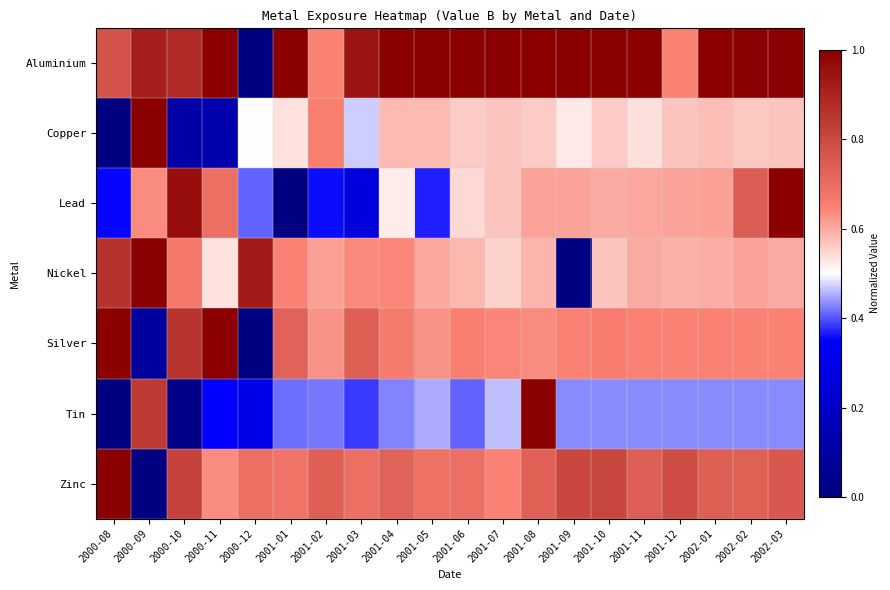

Reading right to left, extract all data points from this chart.

Aluminium: 2002-03=1.0	2002-02=1.0	2002-01=1.0	2001-12=0.6	2001-11=1.0	2001-10=1.0	2001-09=1.0	2001-08=1.0	2001-07=1.0	2001-06=1.0	2001-05=1.0	2001-04=1.0	2001-03=0.9	2001-02=0.6	2001-01=1.0	2000-12=0.0	2000-11=1.0	2000-10=0.9	2000-09=0.9	2000-08=0.8
Copper: 2002-03=0.6	2002-02=0.6	2002-01=0.6	2001-12=0.6	2001-11=0.5	2001-10=0.6	2001-09=0.5	2001-08=0.6	2001-07=0.6	2001-06=0.6	2001-05=0.6	2001-04=0.6	2001-03=0.5	2001-02=0.7	2001-01=0.5	2000-12=0.5	2000-11=0.1	2000-10=0.1	2000-09=1.0	2000-08=0.0
Lead: 2002-03=1.0	2002-02=0.7	2002-01=0.6	2001-12=0.6	2001-11=0.6	2001-10=0.6	2001-09=0.6	2001-08=0.6	2001-07=0.6	2001-06=0.5	2001-05=0.4	2001-04=0.5	2001-03=0.3	2001-02=0.4	2001-01=0.0	2000-12=0.4	2000-11=0.7	2000-10=1.0	2000-09=0.6	2000-08=0.4
Nickel: 2002-03=0.6	2002-02=0.6	2002-01=0.6	2001-12=0.6	2001-11=0.6	2001-10=0.6	2001-09=0.0	2001-08=0.6	2001-07=0.6	2001-06=0.6	2001-05=0.6	2001-04=0.6	2001-03=0.6	2001-02=0.6	2001-01=0.6	2000-12=0.9	2000-11=0.5	2000-10=0.7	2000-09=1.0	2000-08=0.9
Silver: 2002-03=0.6	2002-02=0.6	2002-01=0.6	2001-12=0.6	2001-11=0.6	2001-10=0.7	2001-09=0.6	2001-08=0.6	2001-07=0.6	2001-06=0.7	2001-05=0.6	2001-04=0.7	2001-03=0.7	2001-02=0.6	2001-01=0.7	2000-12=0.0	2000-11=1.0	2000-10=0.9	2000-09=0.1	2000-08=1.0
Tin: 2002-03=0.4	2002-02=0.4	2002-01=0.4	2001-12=0.4	2001-11=0.4	2001-10=0.4	2001-09=0.4	2001-08=1.0	2001-07=0.5	2001-06=0.4	2001-05=0.5	2001-04=0.4	2001-03=0.4	2001-02=0.4	2001-01=0.4	2000-12=0.3	2000-11=0.4	2000-10=0.0	2000-09=0.8	2000-08=0.0
Zinc: 2002-03=0.8	2002-02=0.7	2002-01=0.7	2001-12=0.8	2001-11=0.7	2001-10=0.8	2001-09=0.8	2001-08=0.7	2001-07=0.6	2001-06=0.7	2001-05=0.7	2001-04=0.7	2001-03=0.7	2001-02=0.7	2001-01=0.7	2000-12=0.7	2000-11=0.6	2000-10=0.8	2000-09=0.0	2000-08=1.0